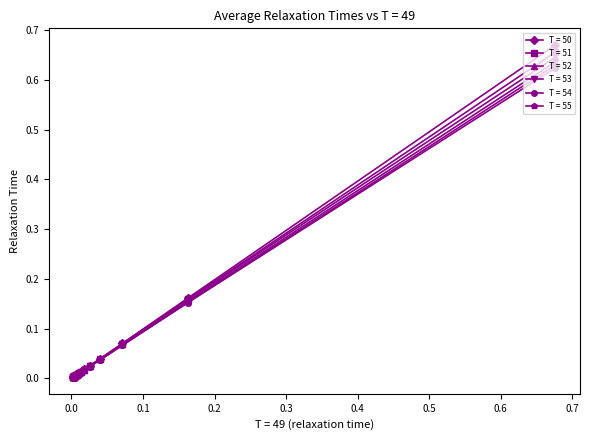

Which series has the largest range (max minus min)?

T = 50